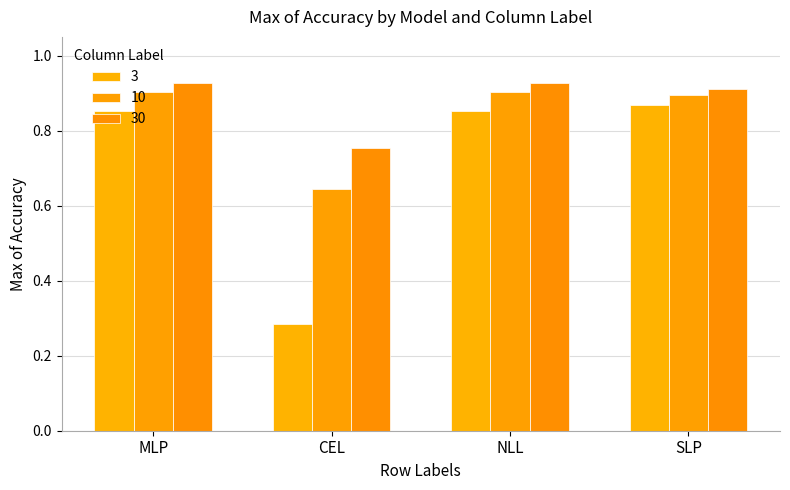

What is the label of the 2nd bar from the left?

CEL